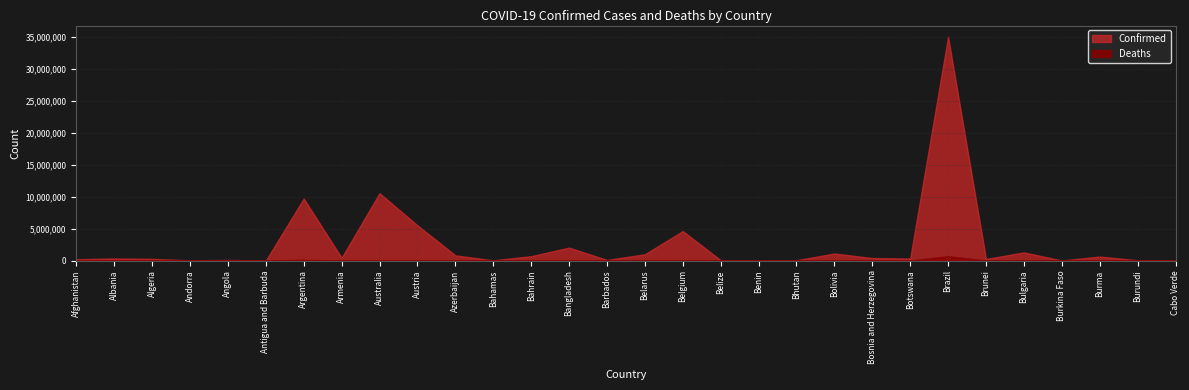

List the series in order of their overall mean, highest first.

Confirmed, Deaths